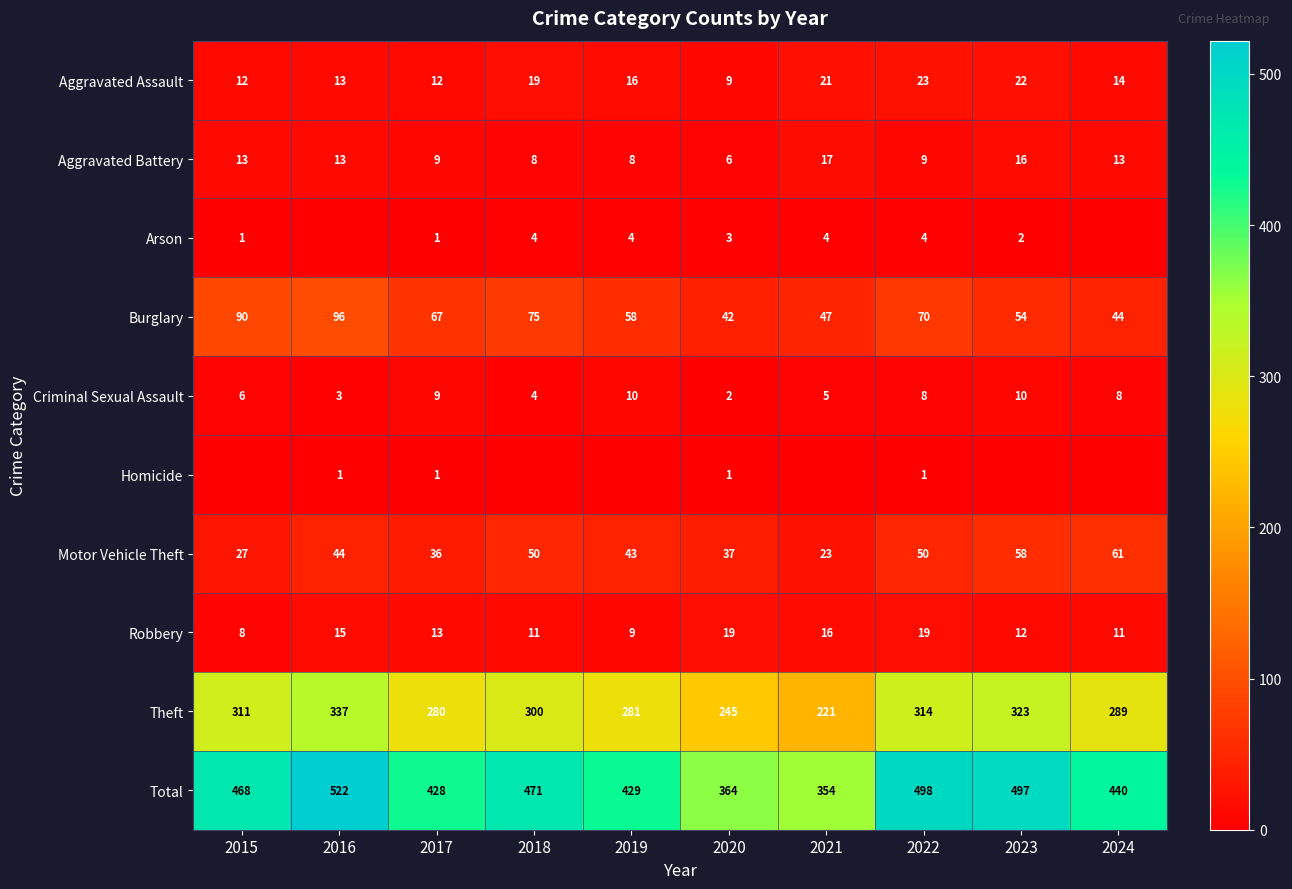

What is the average value of the Motor Vehicle Theft series?

43